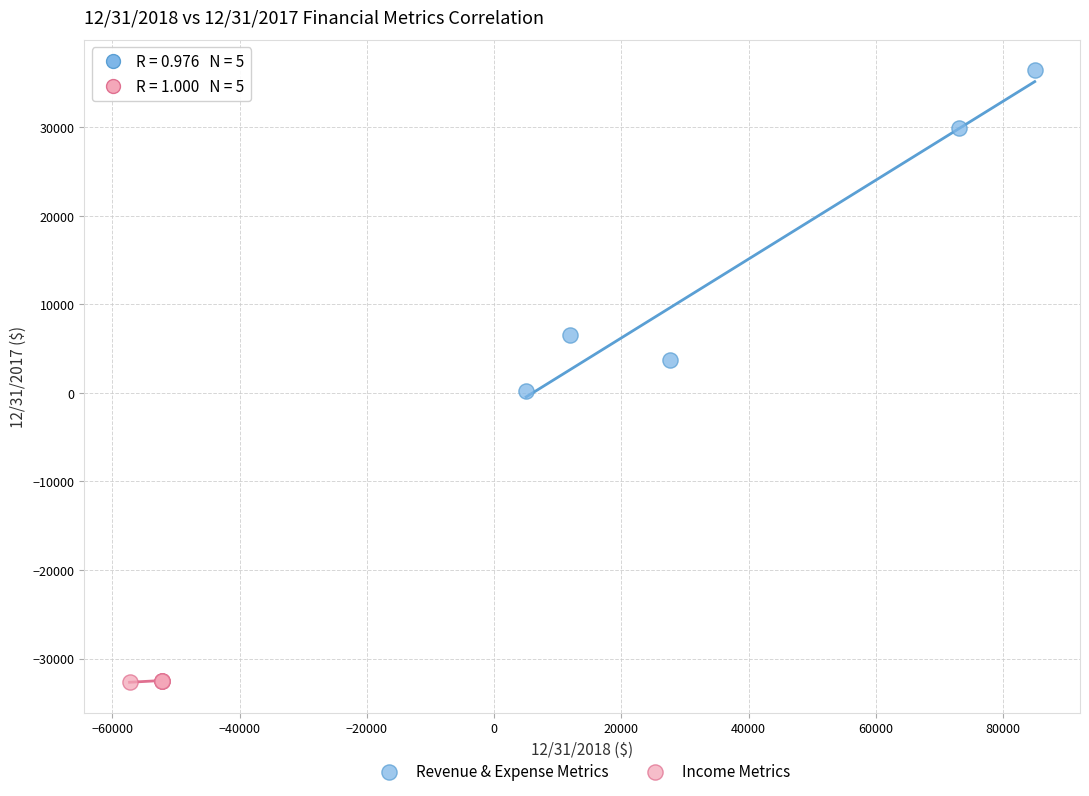

Which series contains the highest Y value?

Revenue & Expense Metrics